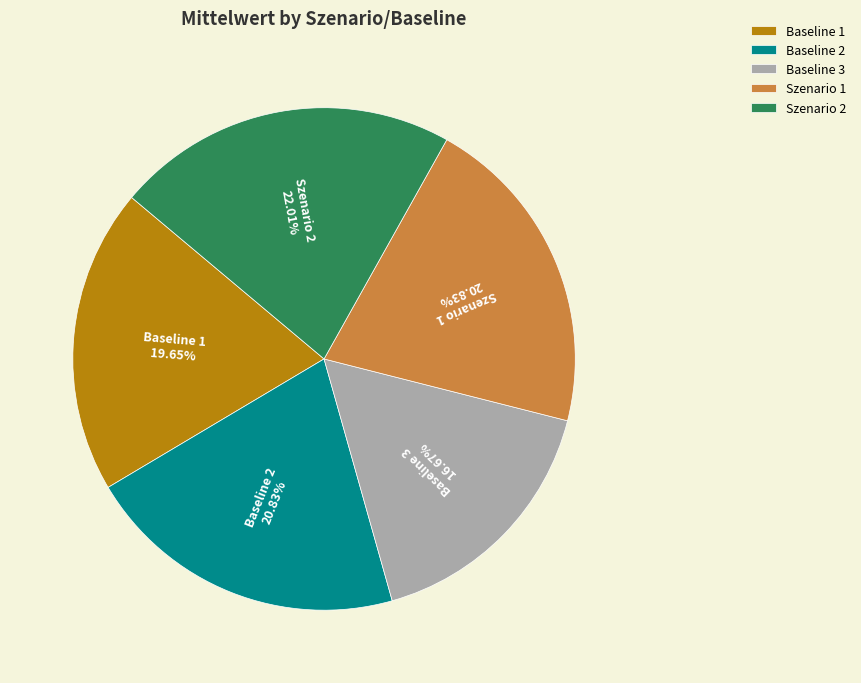

Does Szenario 1 account for over 50% of the chart?

No